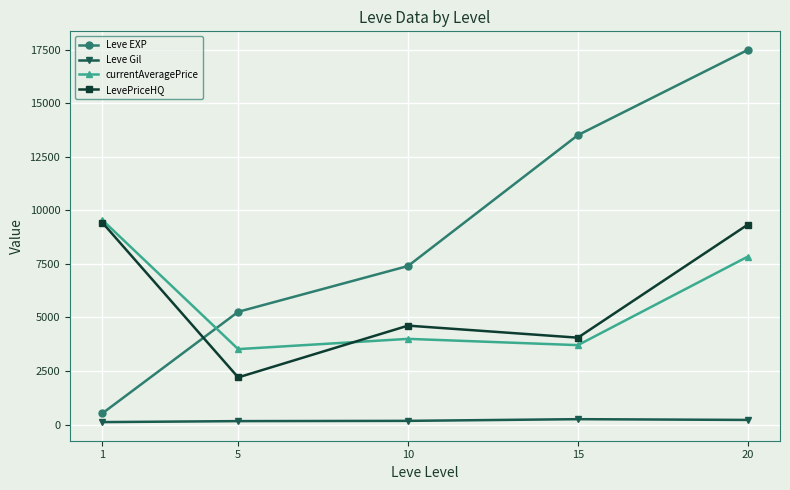

True or false: currentAveragePrice has a value of 7837.0 at 20.

True